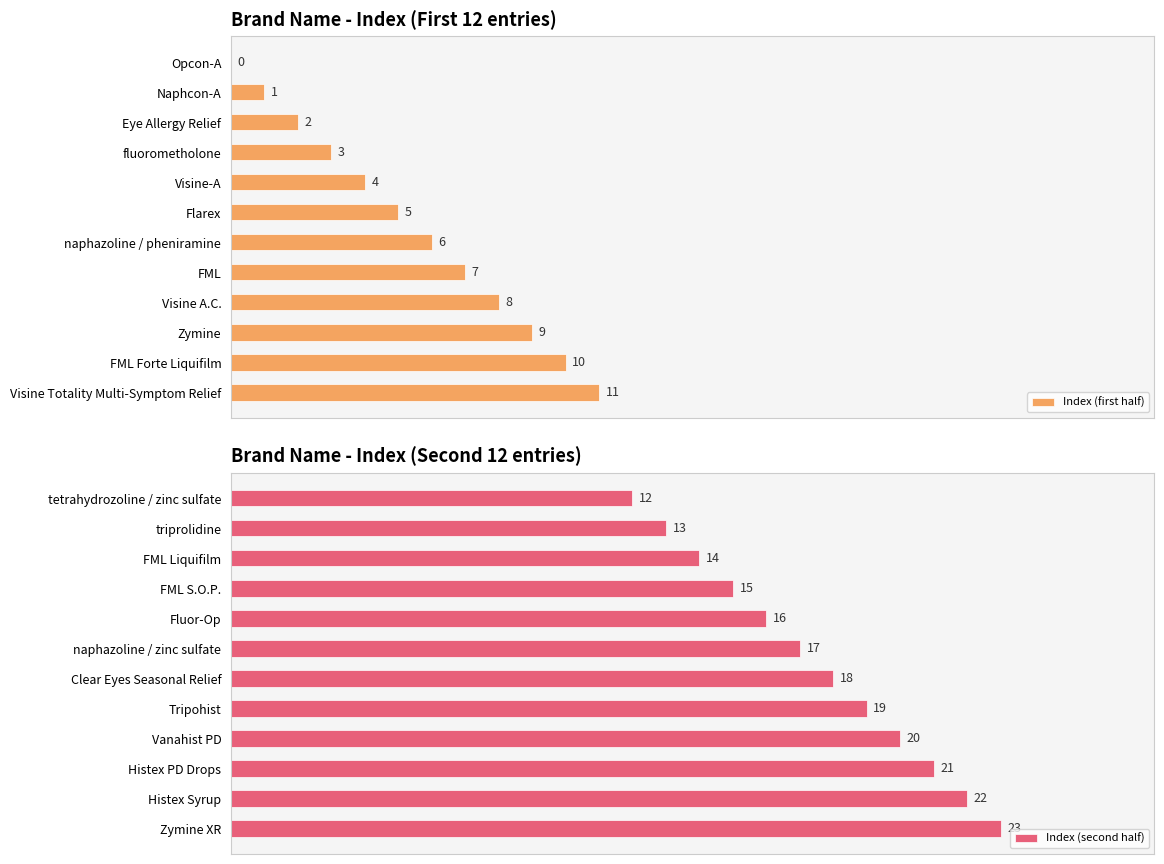

Where is Index (first half) nearest to the value 5?

Flarex